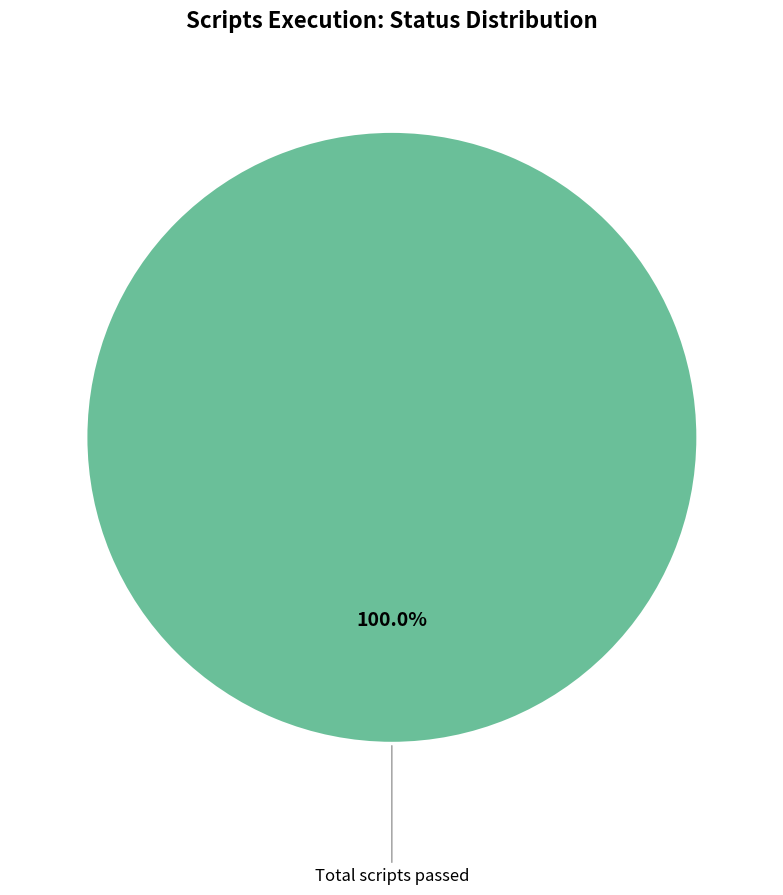

Rank the categories by value from highest to lowest.

Total scripts passed